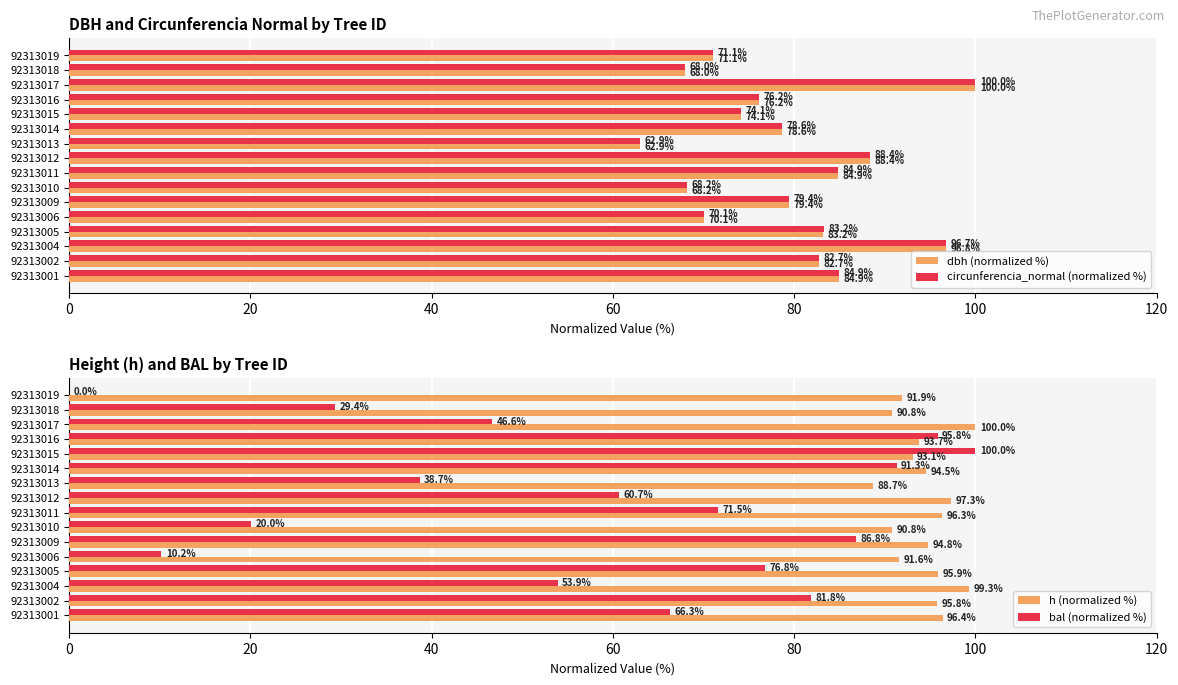

What is the average value of the dbh (normalized %) series?

79.3